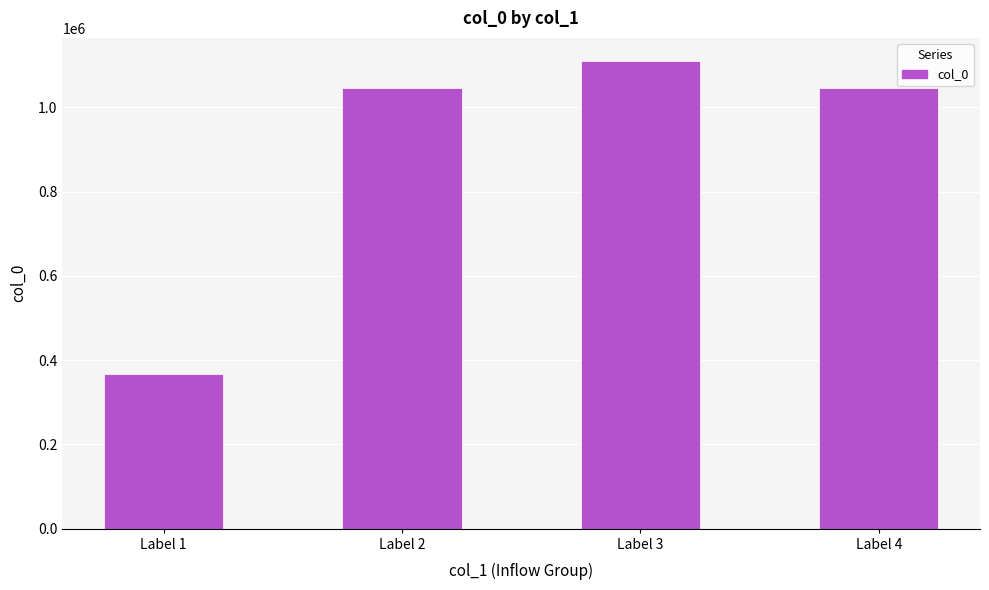

True or false: the data shows 1046774 at Label 4.

True